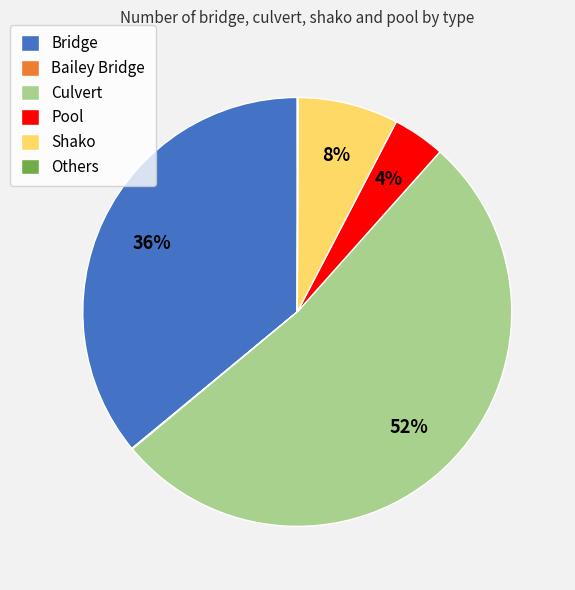

The Culvert slice represents 44% of the pie. True or false?

False